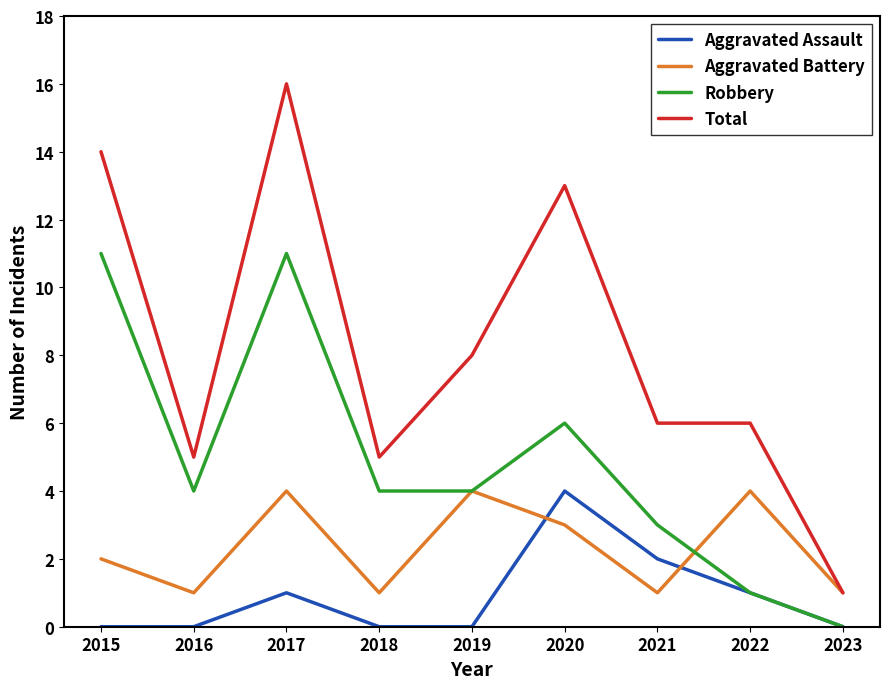

Rank the series at 2018 from highest to lowest value.

Total, Robbery, Aggravated Battery, Aggravated Assault